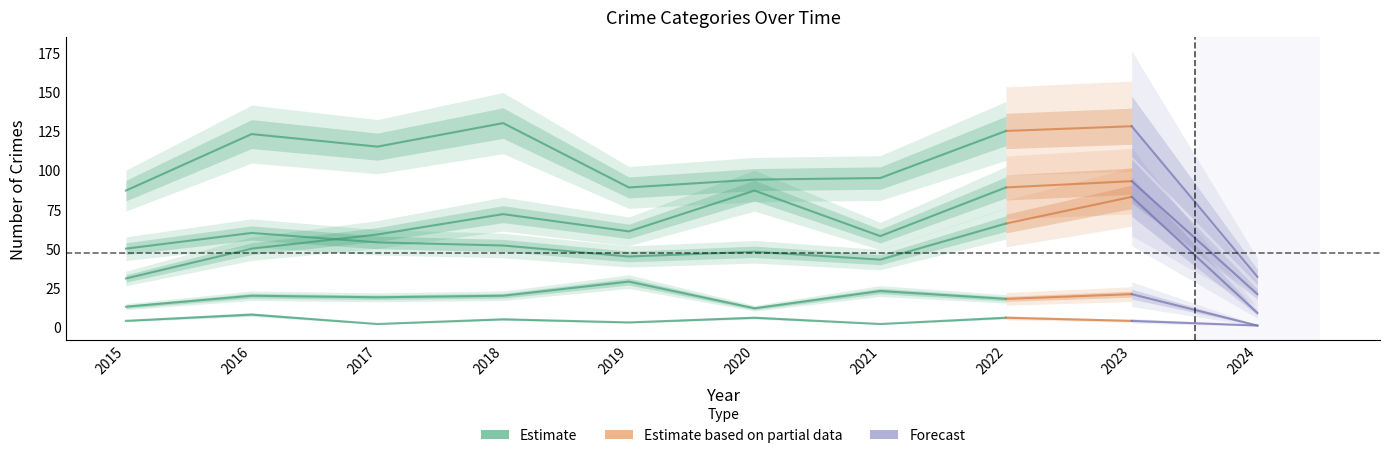

What is the value of the 2nd point from the left?

21